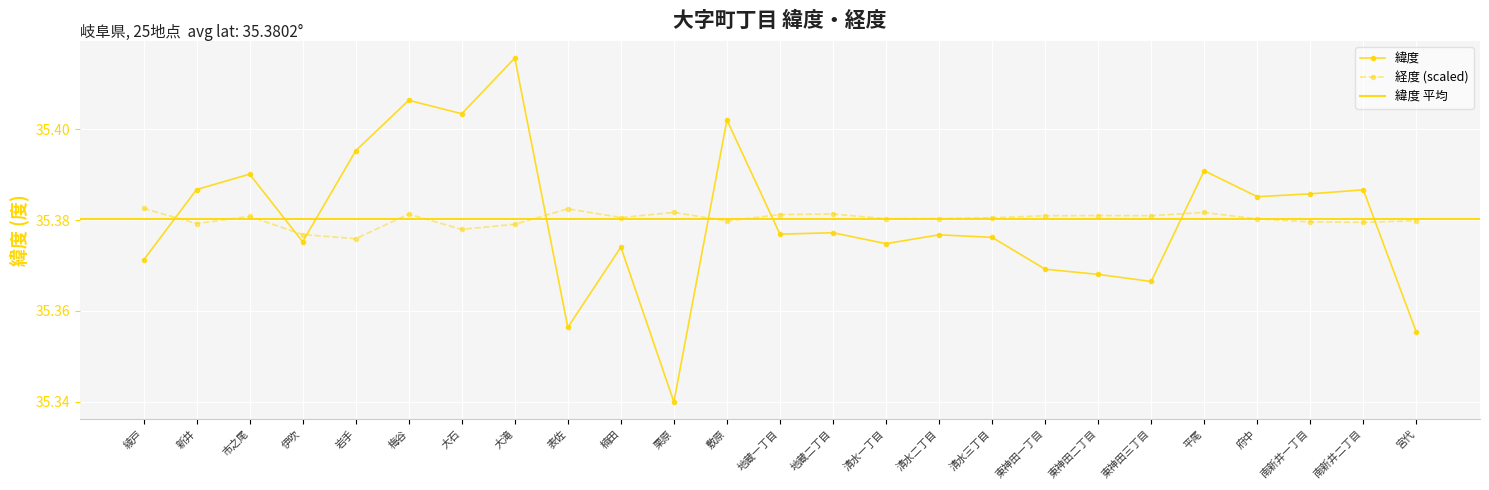

Reading right to left, what are all the values shown in this chart?

緯度: 35.4	35.4	35.4	35.4	35.4	35.4	35.4	35.4	35.4	35.4	35.4	35.4	35.4	35.4	35.3	35.4	35.4	35.4	35.4	35.4	35.4	35.4	35.4	35.4	35.4
経度: 35.4	35.4	35.4	35.4	35.4	35.4	35.4	35.4	35.4	35.4	35.4	35.4	35.4	35.4	35.4	35.4	35.4	35.4	35.4	35.4	35.4	35.4	35.4	35.4	35.4